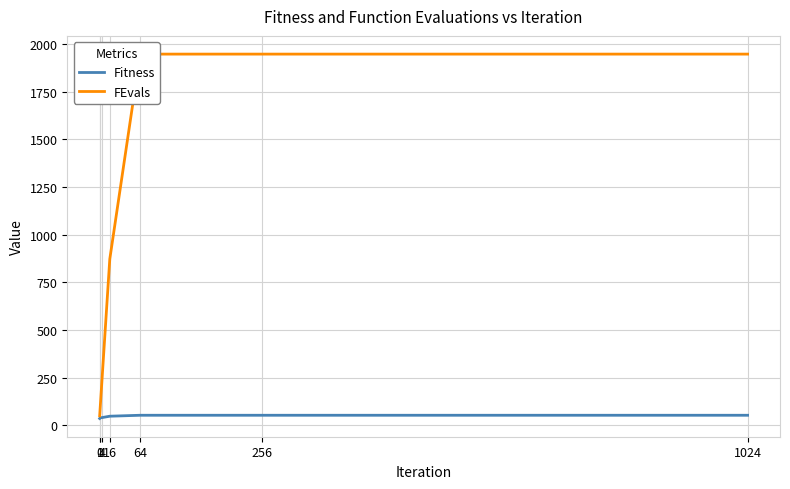

True or false: FEvals has more than 2 interior local peaks.

False